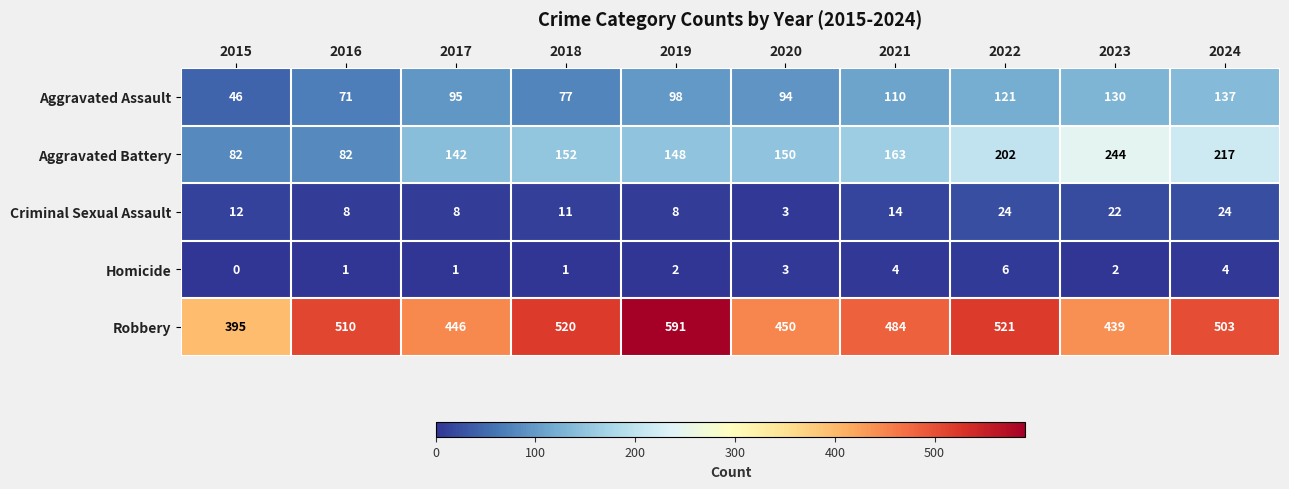

Count the number of data series in this chart.

5